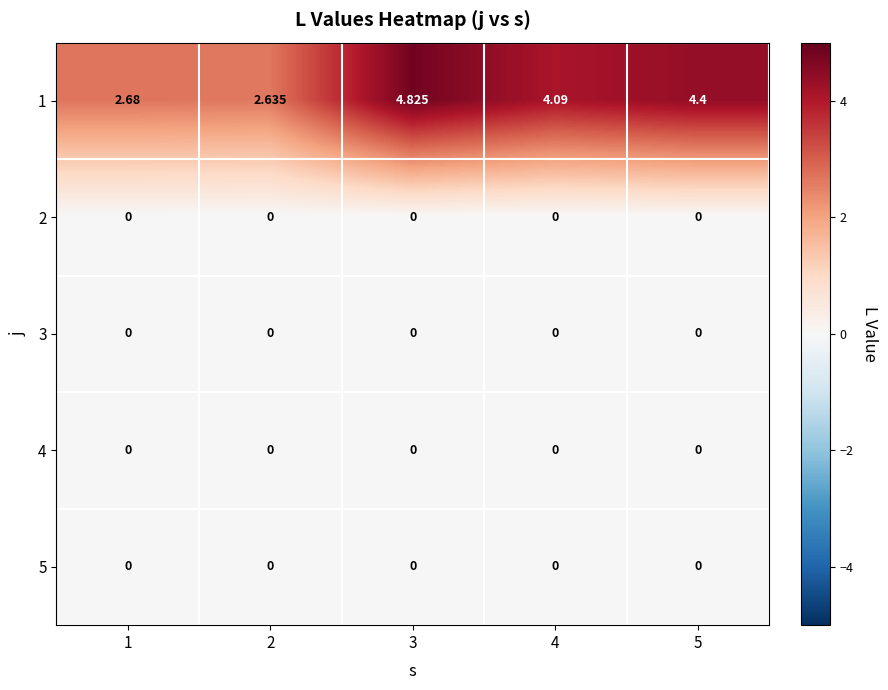

Is the value of 2 at 5 greater than the value of 1 at 4?

No